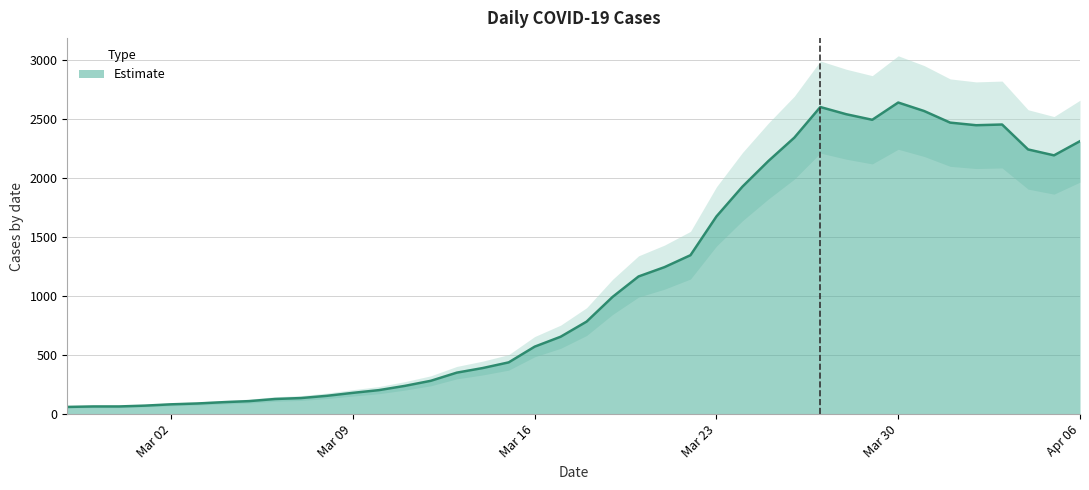

Reading left to right, what are all the values shown in this chart?

61	65	65	72	83	90	101	110	128	136	155	180	203	239	282	351	390	438	571	655	783	992	1165	1244	1345	1673	1925	2142	2340	2599	2538	2491	2637	2565	2467	2445	2451	2240	2190	2310